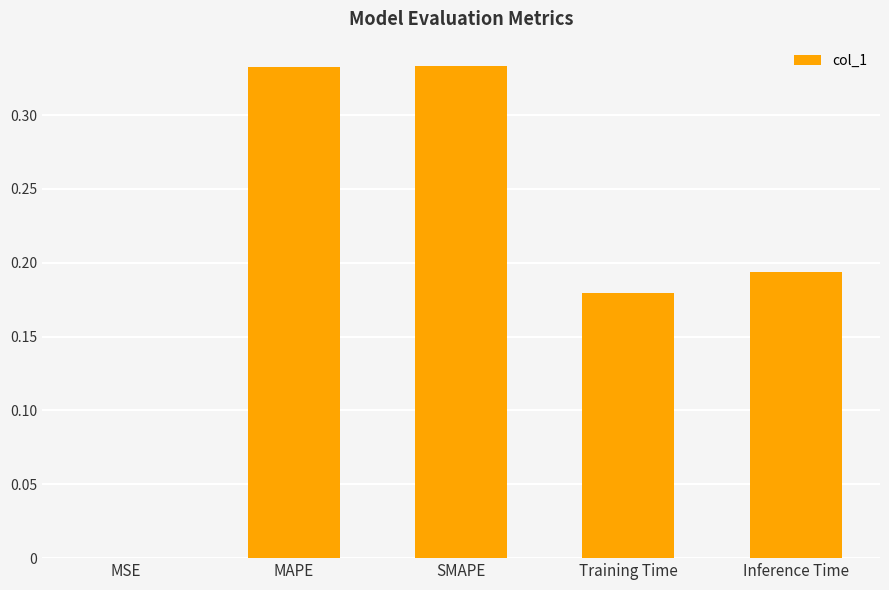

Between MSE and Training Time, which is larger?

Training Time